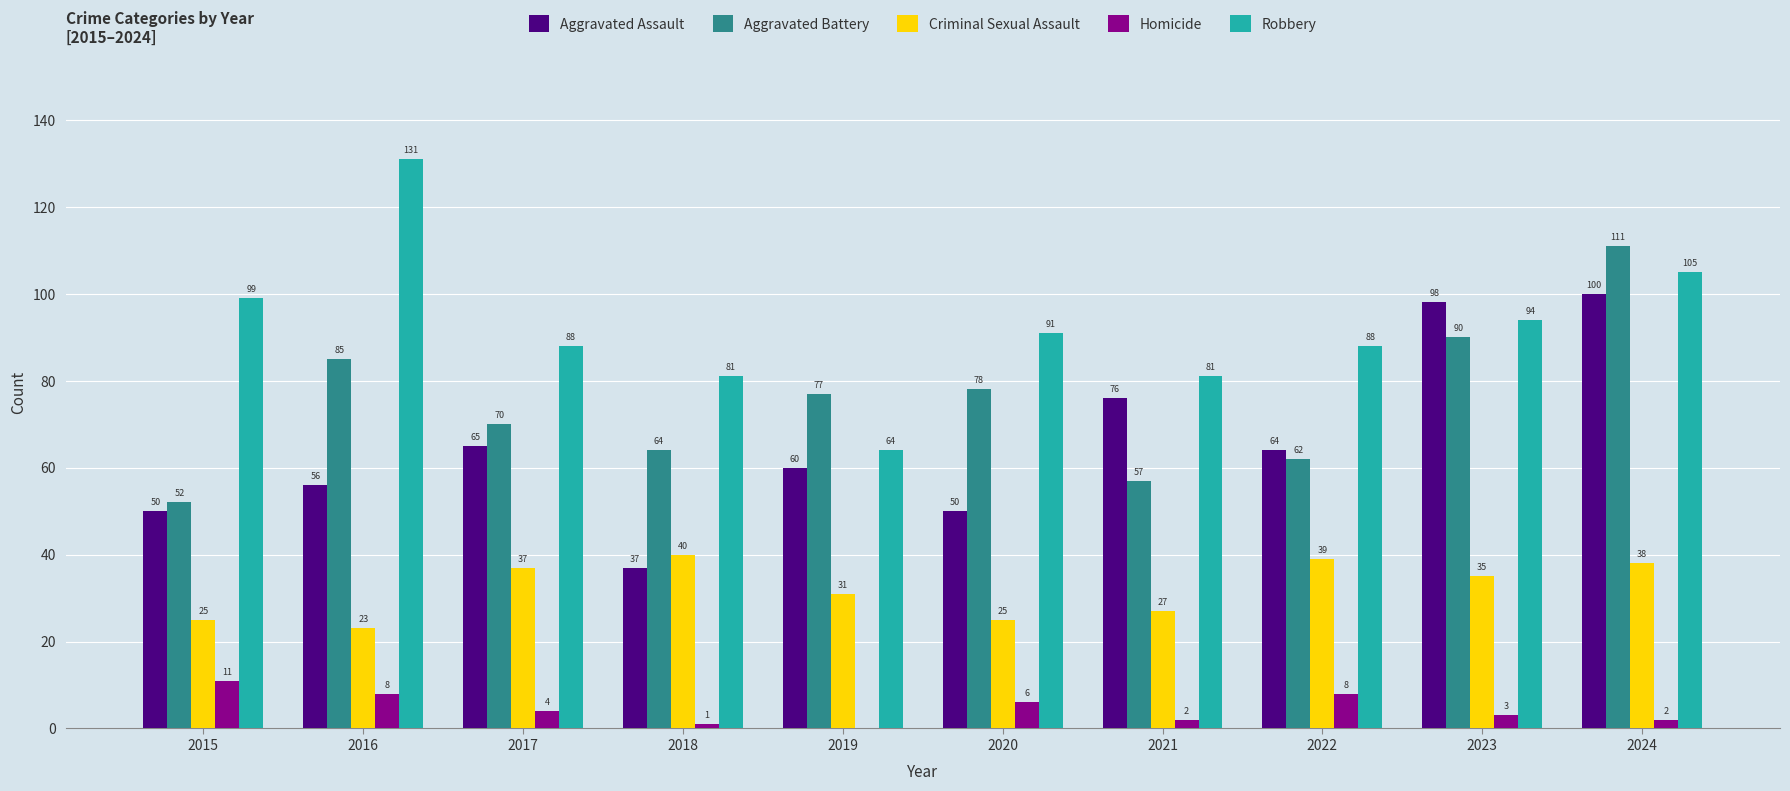

At which label is Criminal Sexual Assault closest to 31?

2019